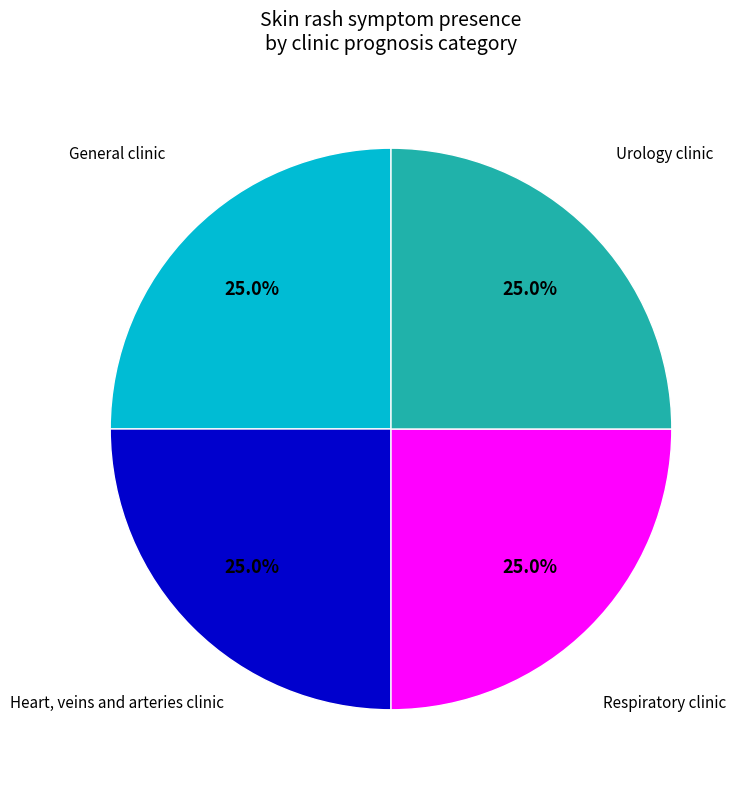

Is there any slice that represents more than half of the pie?

No